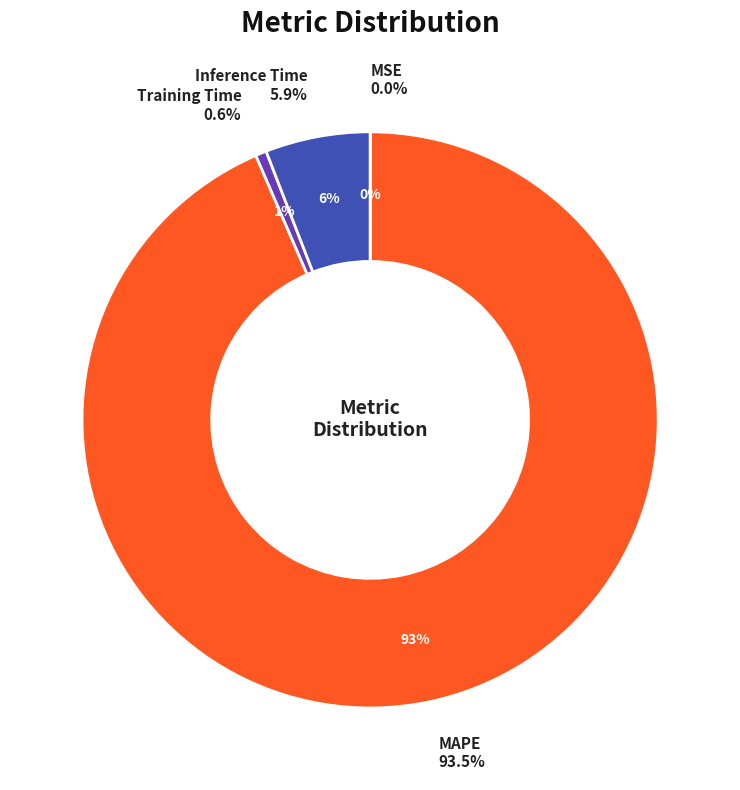

How many segments does this pie chart have?

4